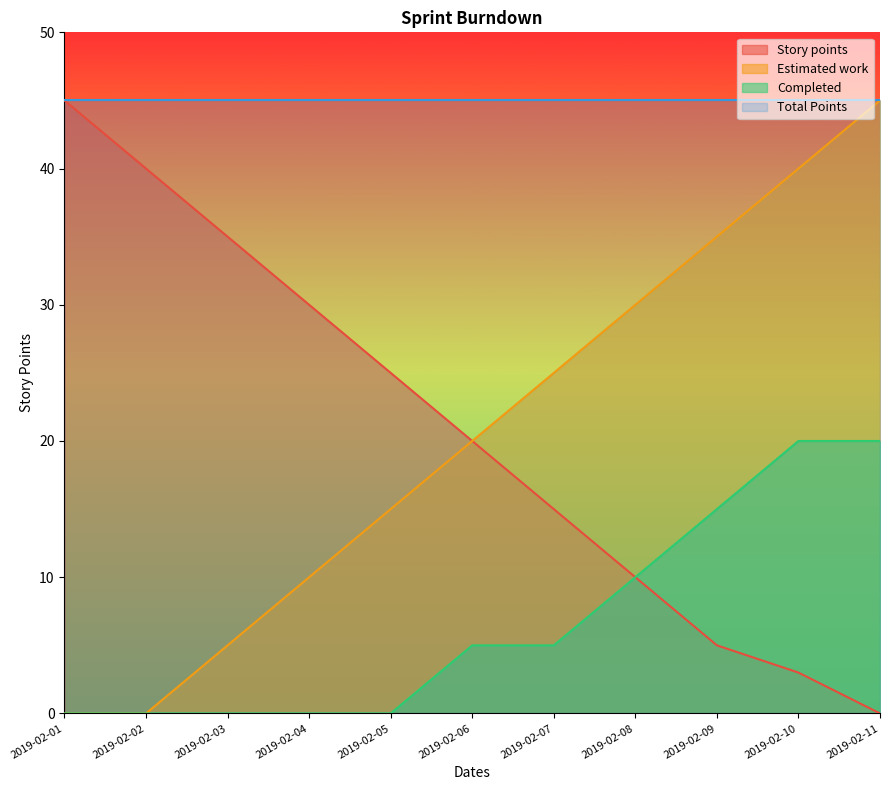

True or false: Estimated work has a value of 34 at 2019-02-06.

False